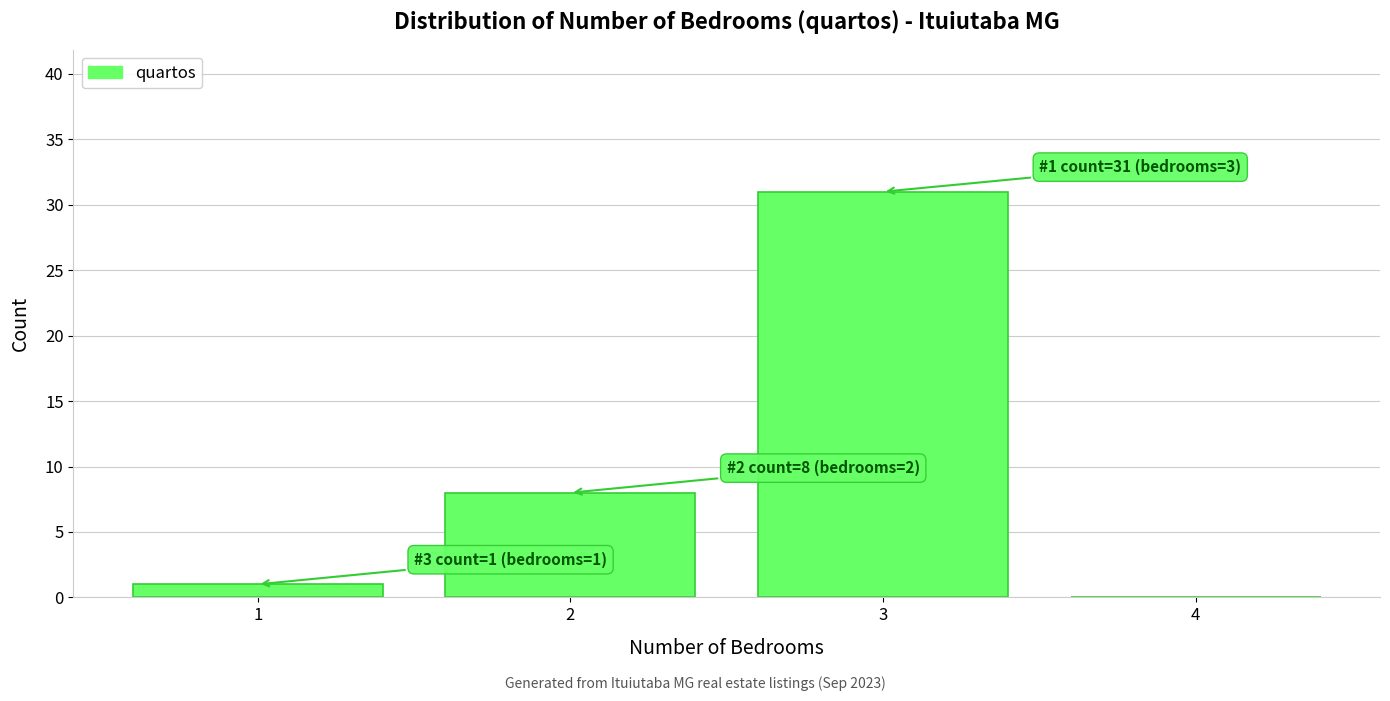

Which range on the x-axis has the tallest bar?

2.5 to 3.5